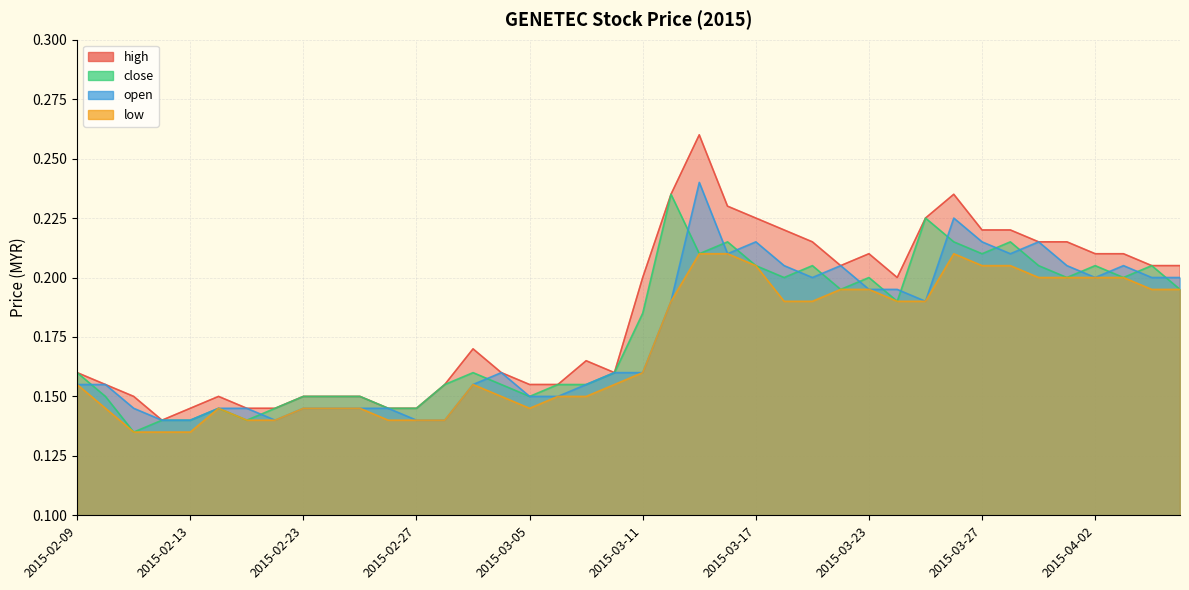

Which has a higher value, 2015-02-27 or 2015-02-23?

2015-02-23